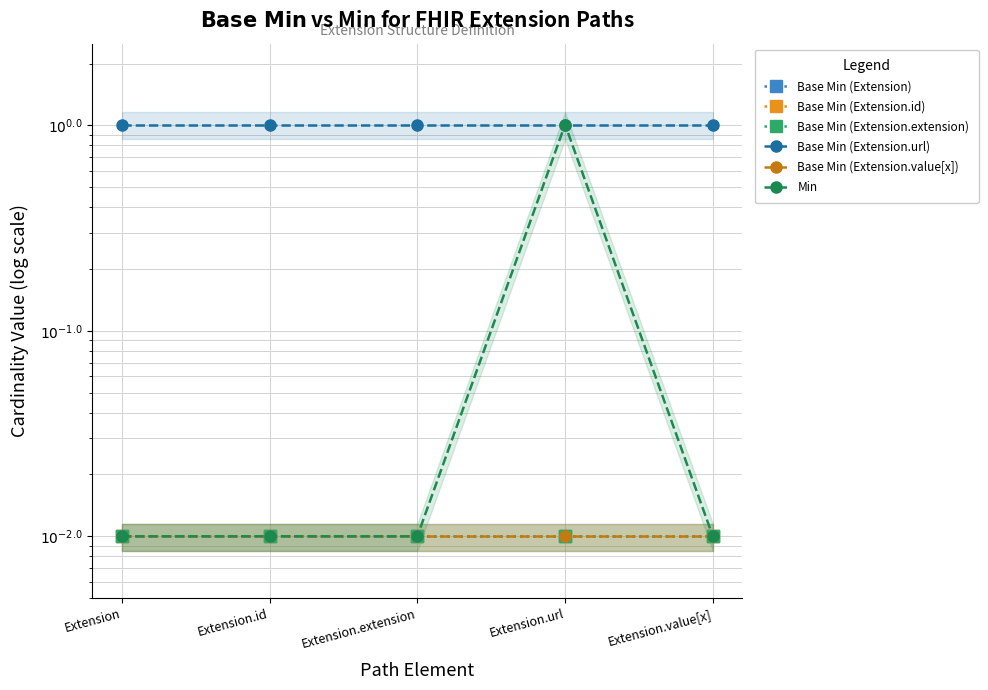

What is the maximum value shown in the chart?

1.0